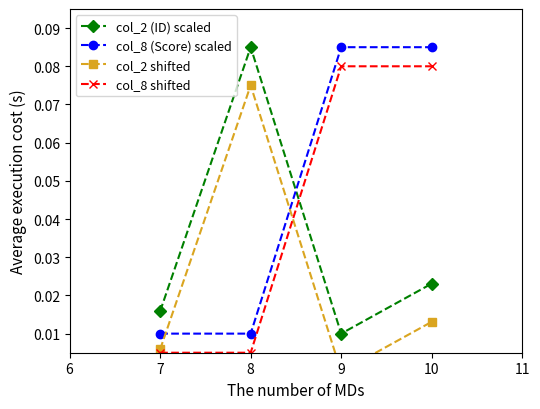

What are all the series names shown in the legend?

col_2 (ID) scaled, col_8 (Score) scaled, col_2 shifted, col_8 shifted